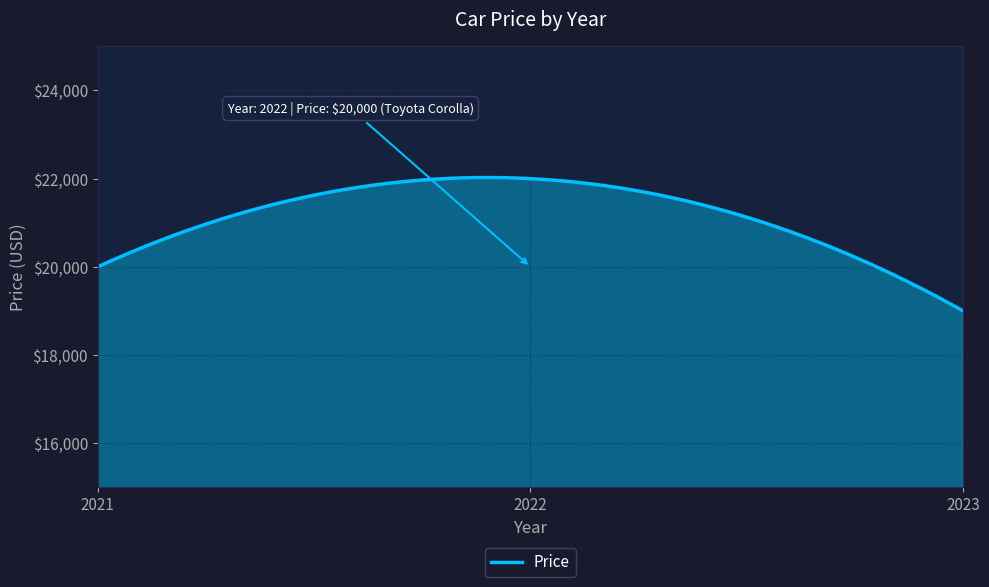

What is the smallest value displayed?

19000.0